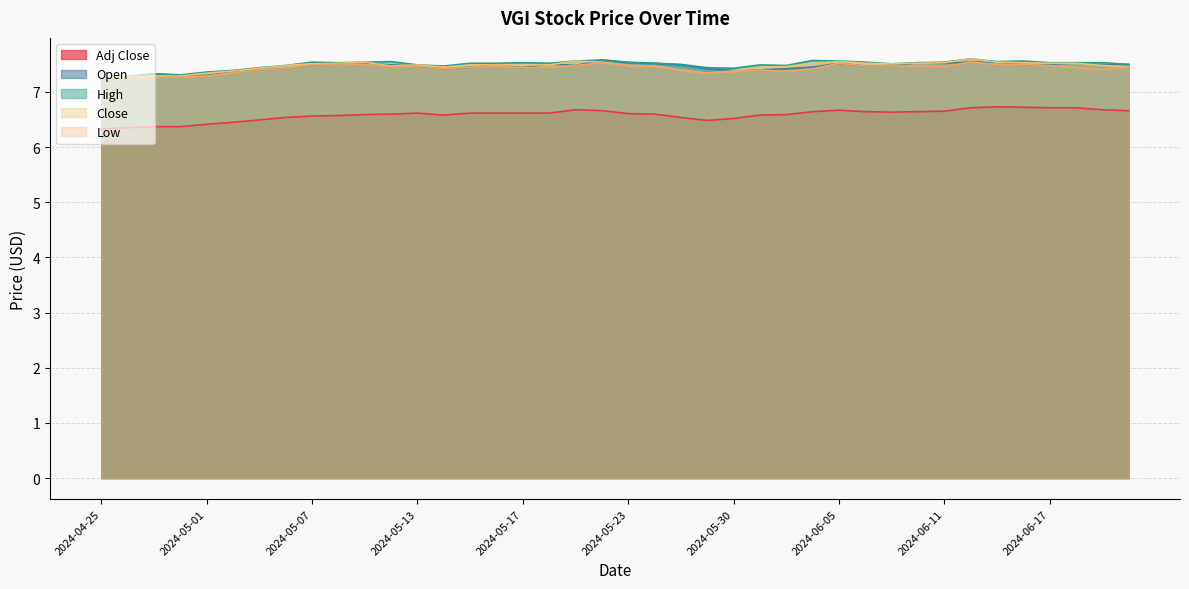

True or false: Open and Low intersect in this chart.

False